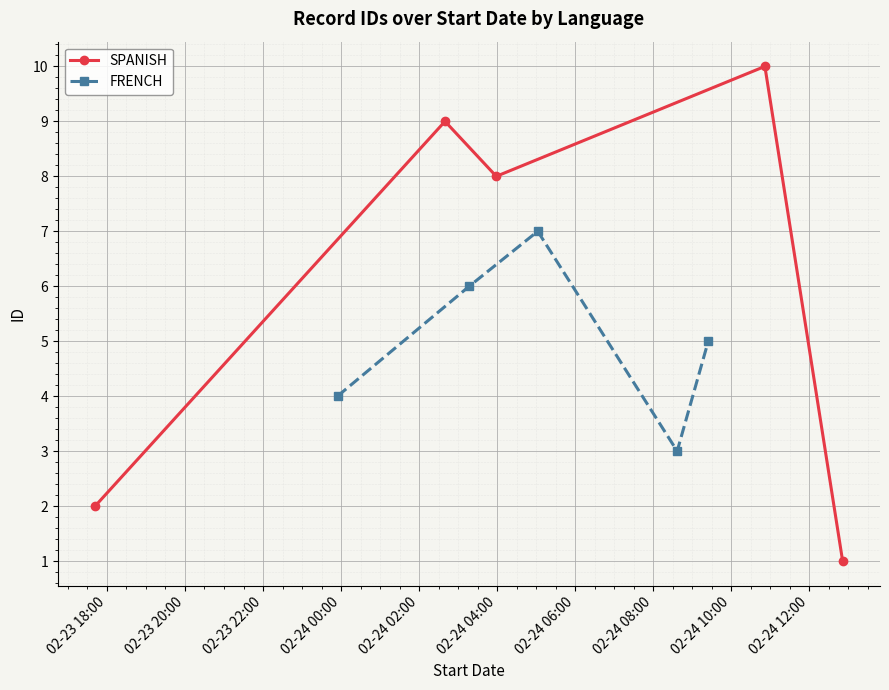

In SPANISH, how many points are lower than both neighbors (excluding endpoints)?

1